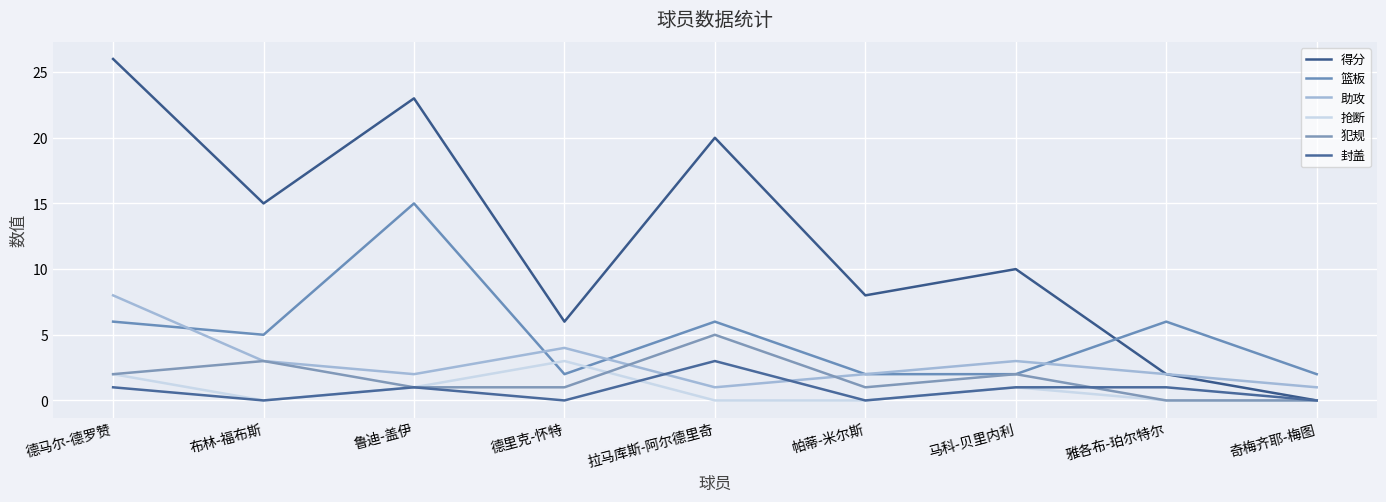

Does the chart display data point markers on the line(s)?

No